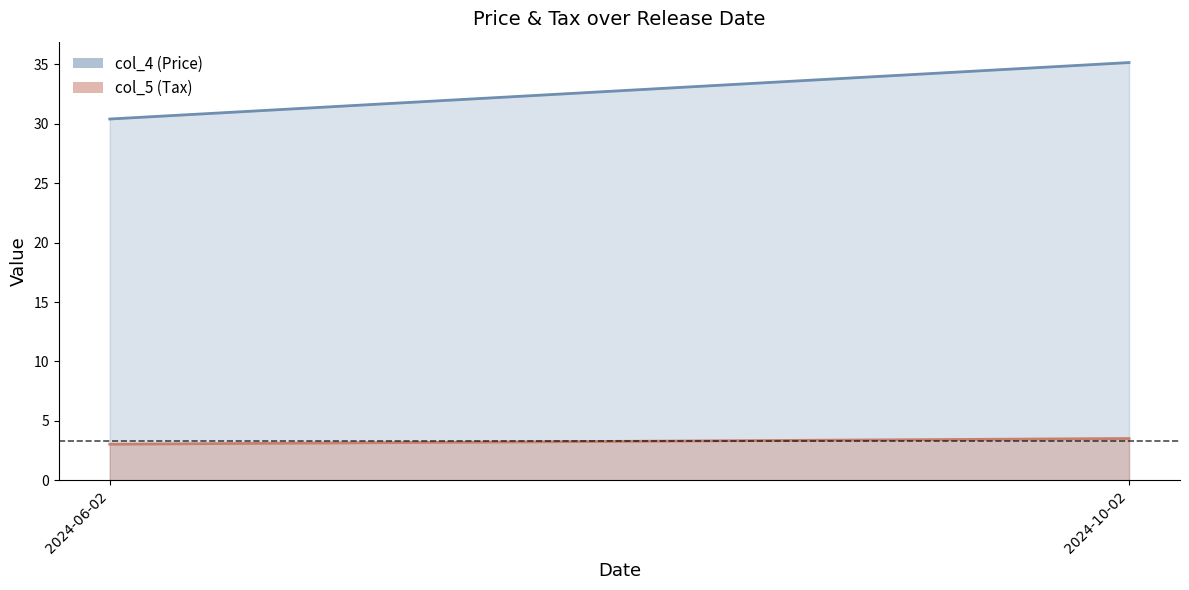

At which category is the sum across all series the highest?

2024-10-02